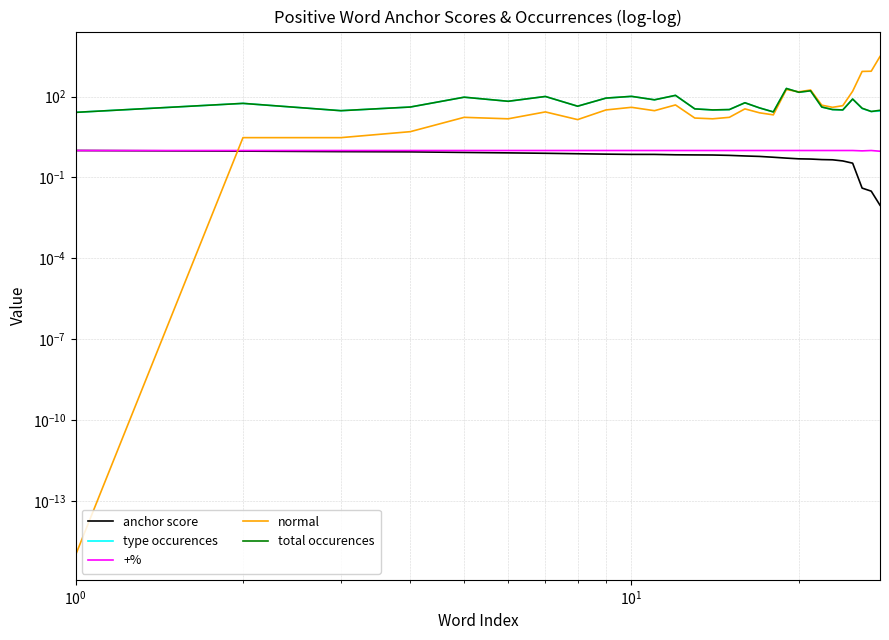

Which series has the widest spread of values?

normal